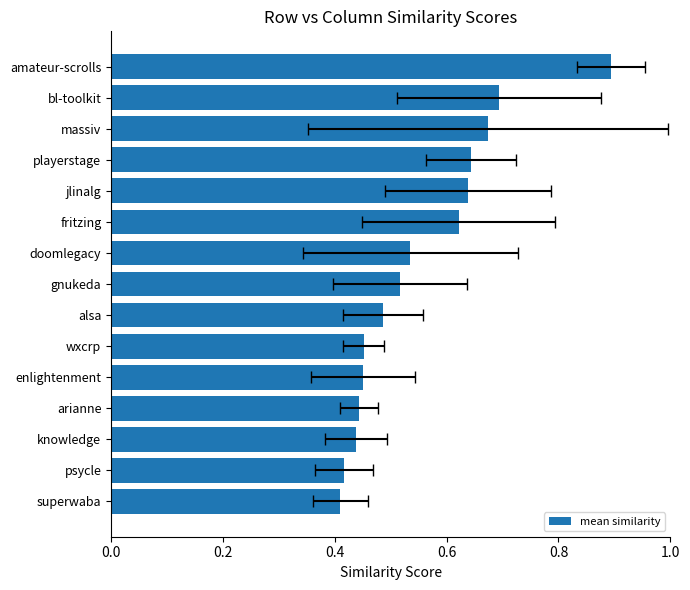

True or false: the data shows 0.4 at psycle.

True